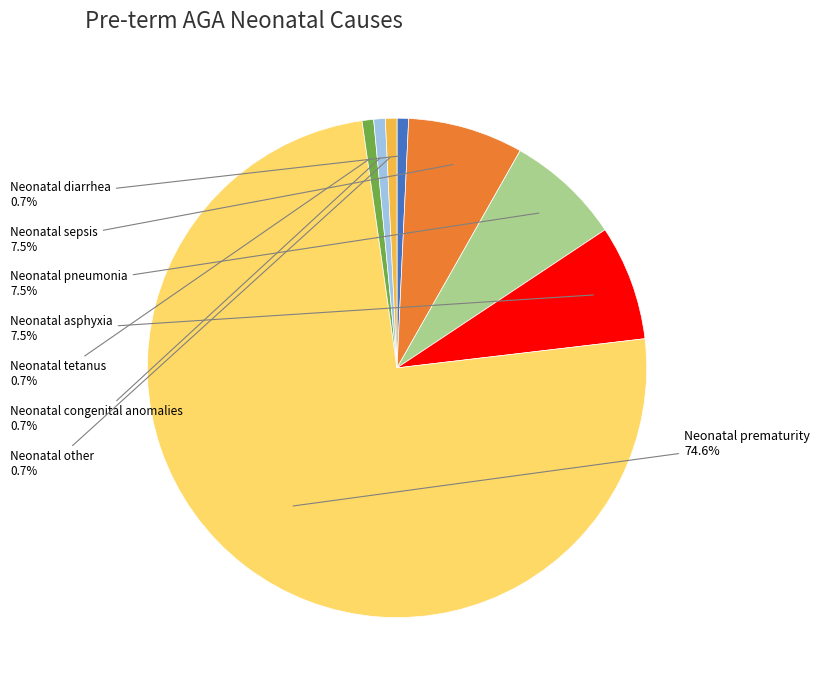

To the nearest percent, what portion does Neonatal diarrhea represent?

1%